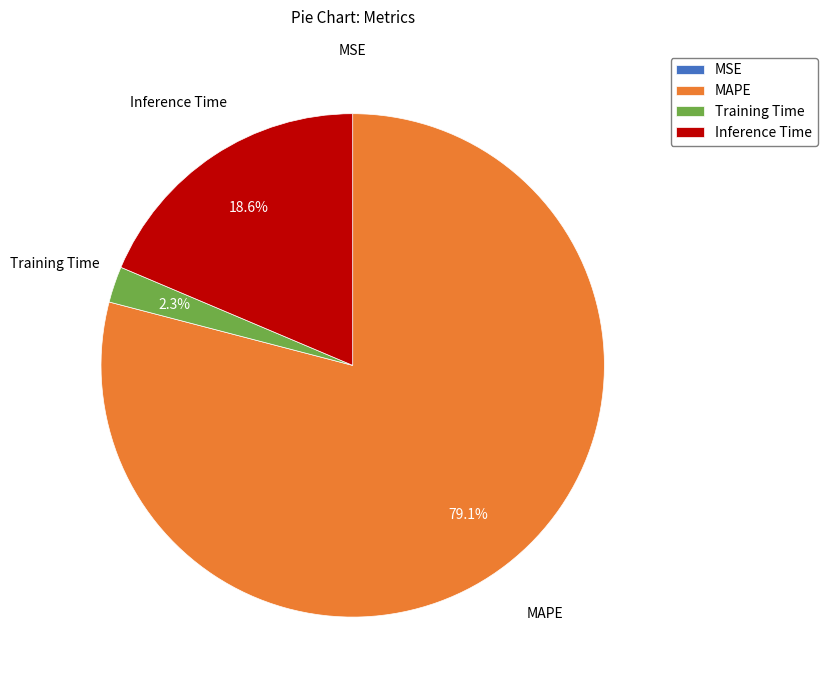

Which slice is the largest?

MAPE